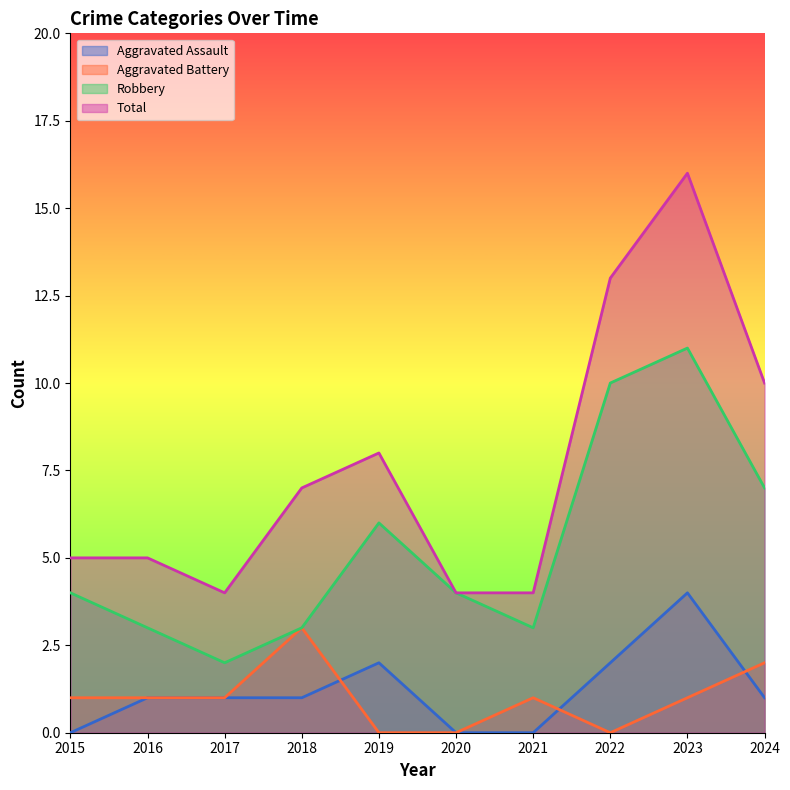

True or false: Robbery has more than 2 points higher than both neighbors.

False